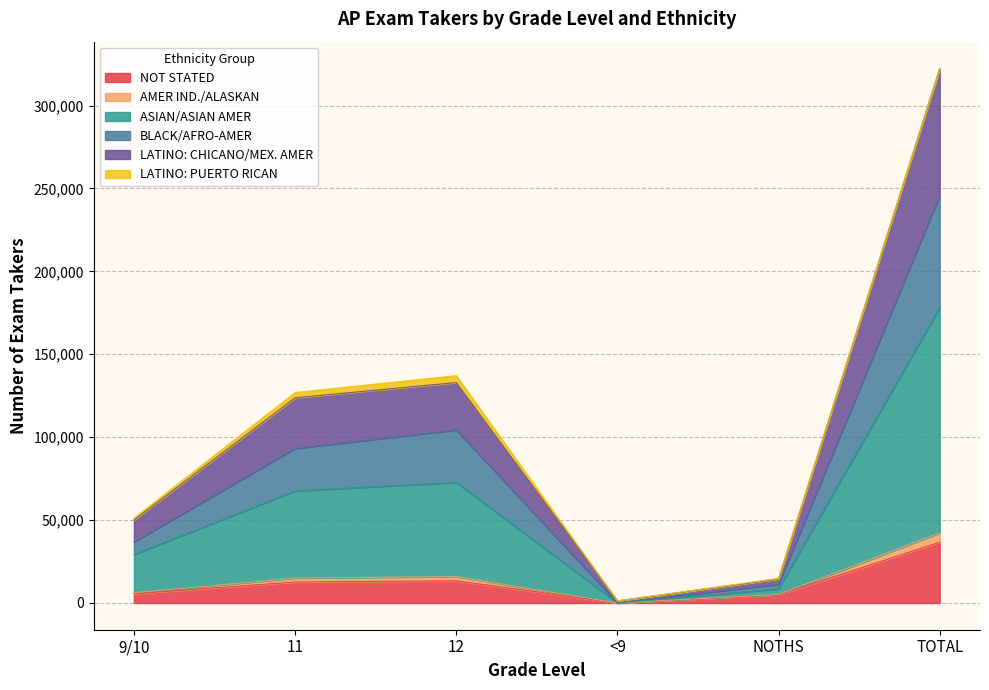

Which has a higher value, <9 or TOTAL?

TOTAL